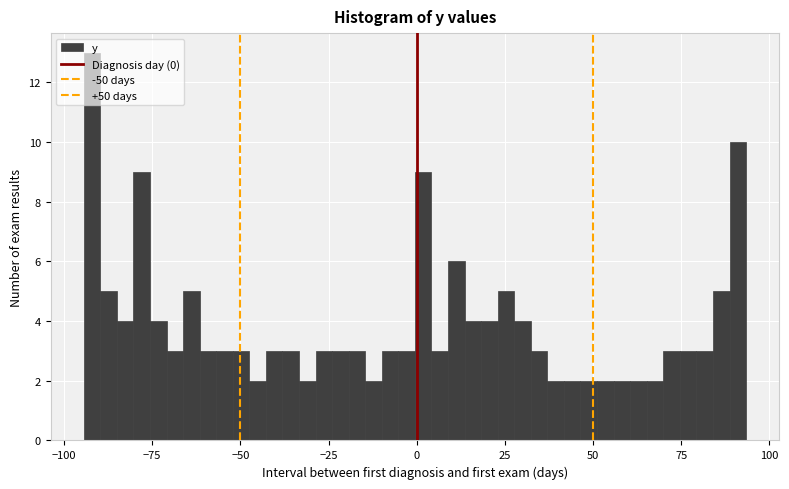

Read against the x-axis, roughly where is the centre of the tallest bar?

-90